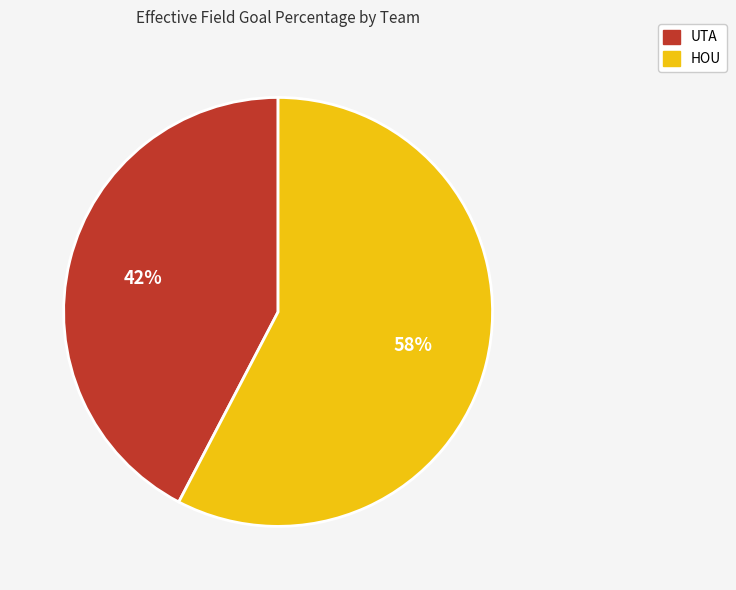

What is the largest slice in the pie chart?

HOU